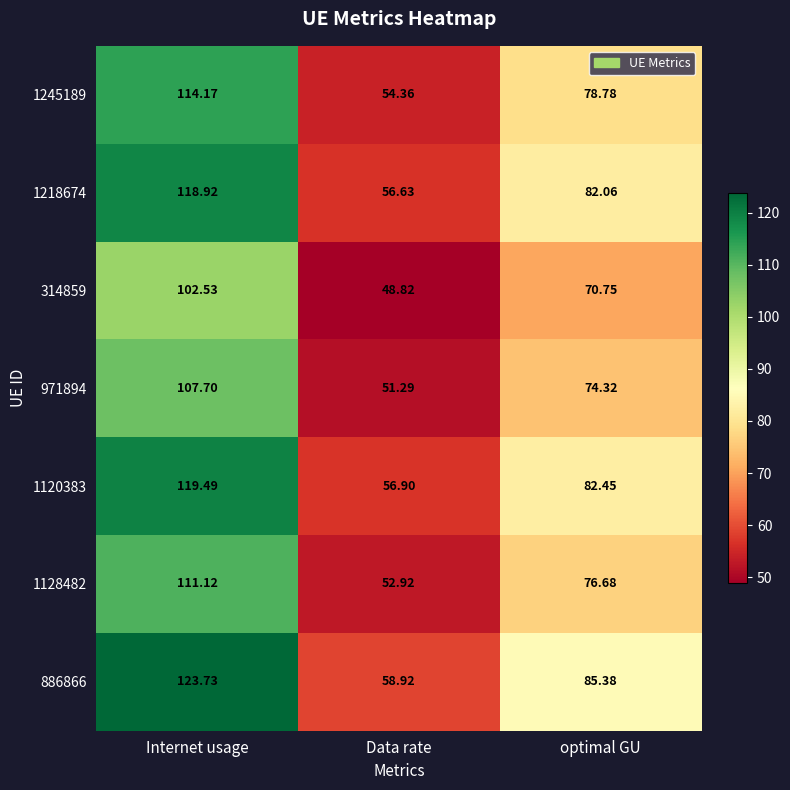

How many values in the 1128482 series exceed 76?

2